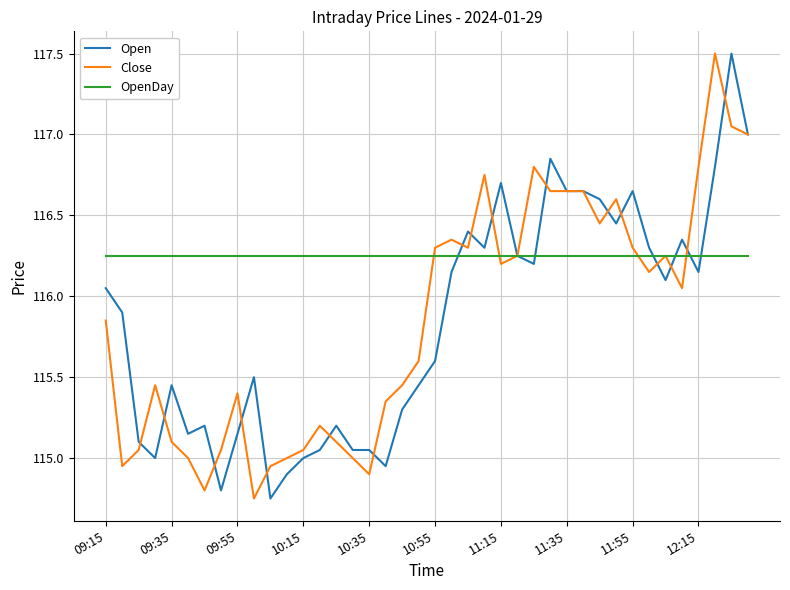

What is the maximum value shown in the chart?

117.5